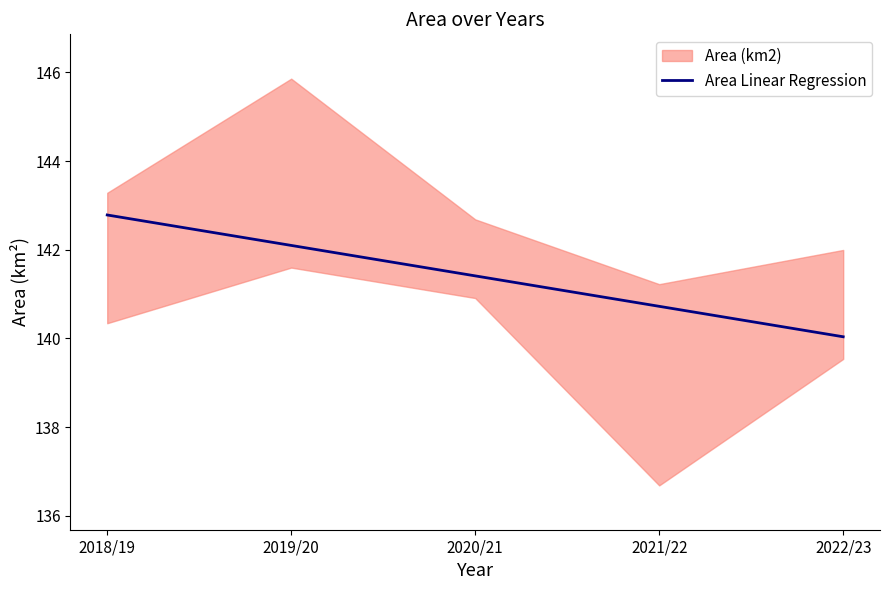

Reading left to right, list all the values displayed in this chart.

142.8	142.1	141.4	140.7	140.0